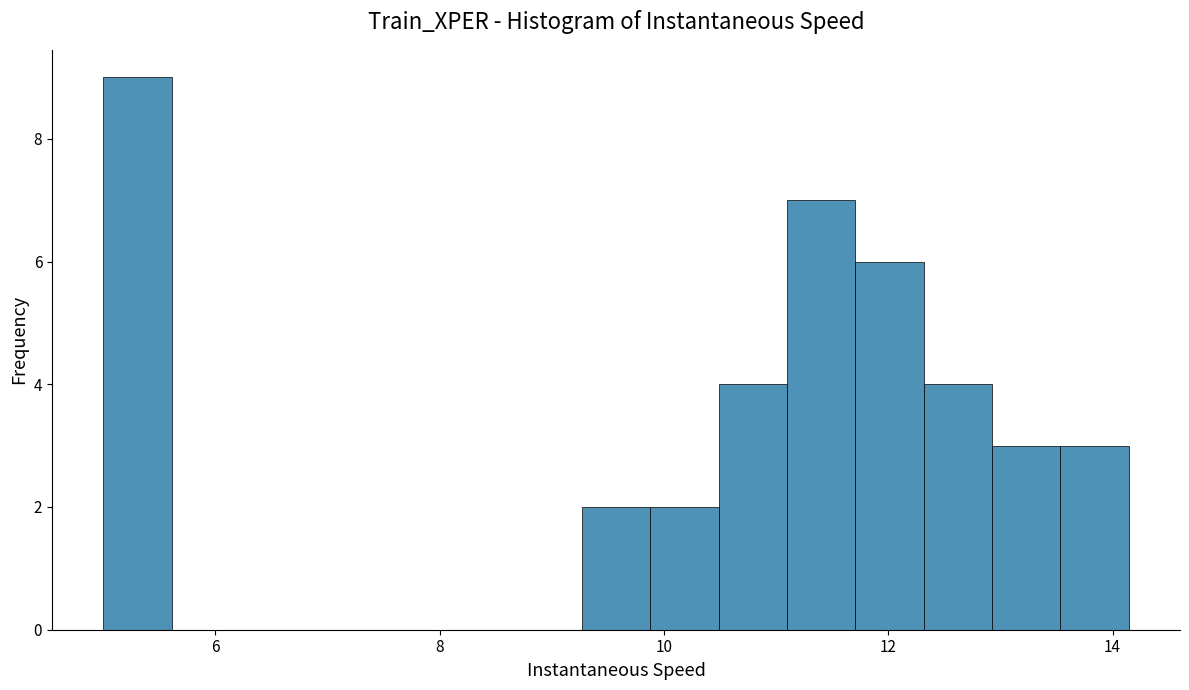

Around what value on the x-axis is the tallest bar? Give the approximate position of its centre, as read against the axis.

5.4